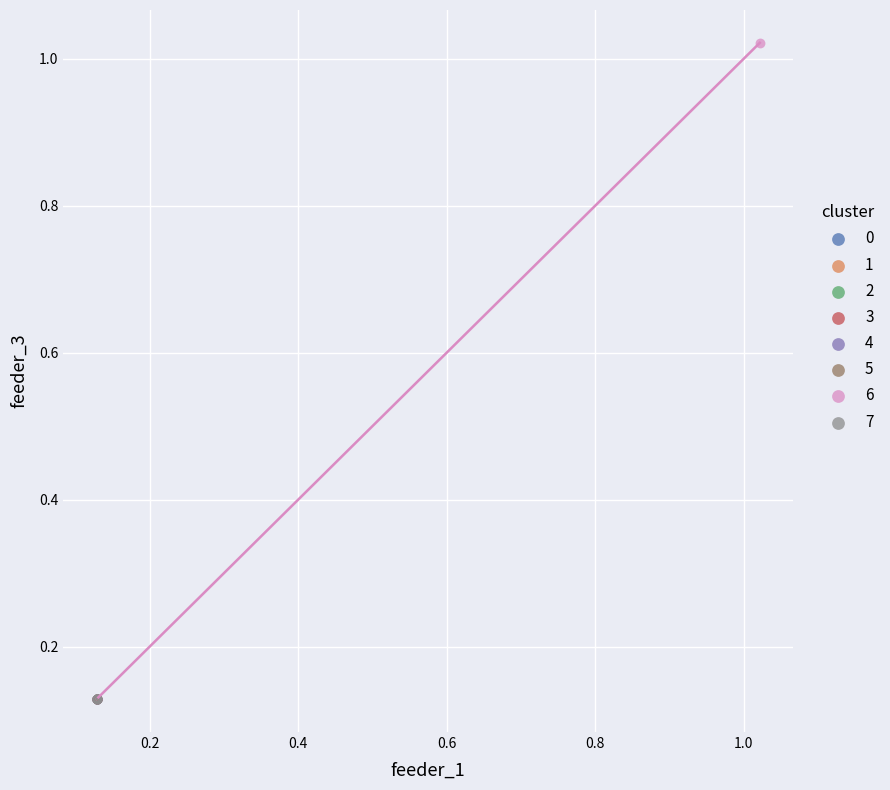

Which series reaches the maximum Y coordinate?

6